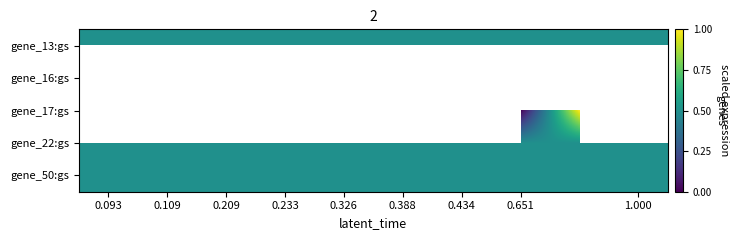

What is the average value of the gene_50:gs series?

0.5